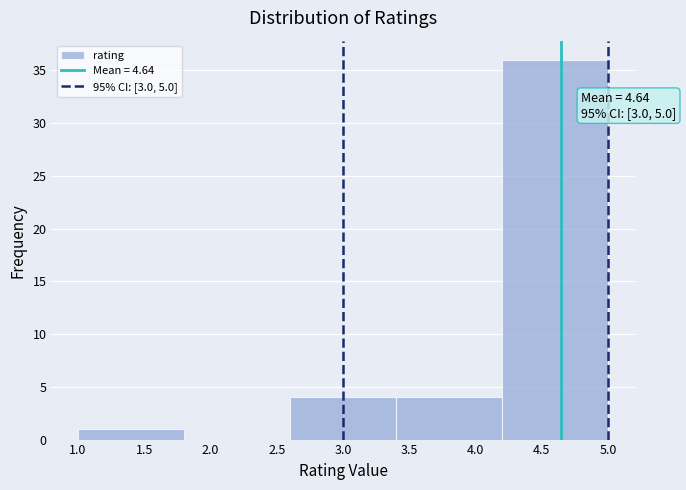

Which range on the x-axis has the tallest bar?

4.2 to 5.0